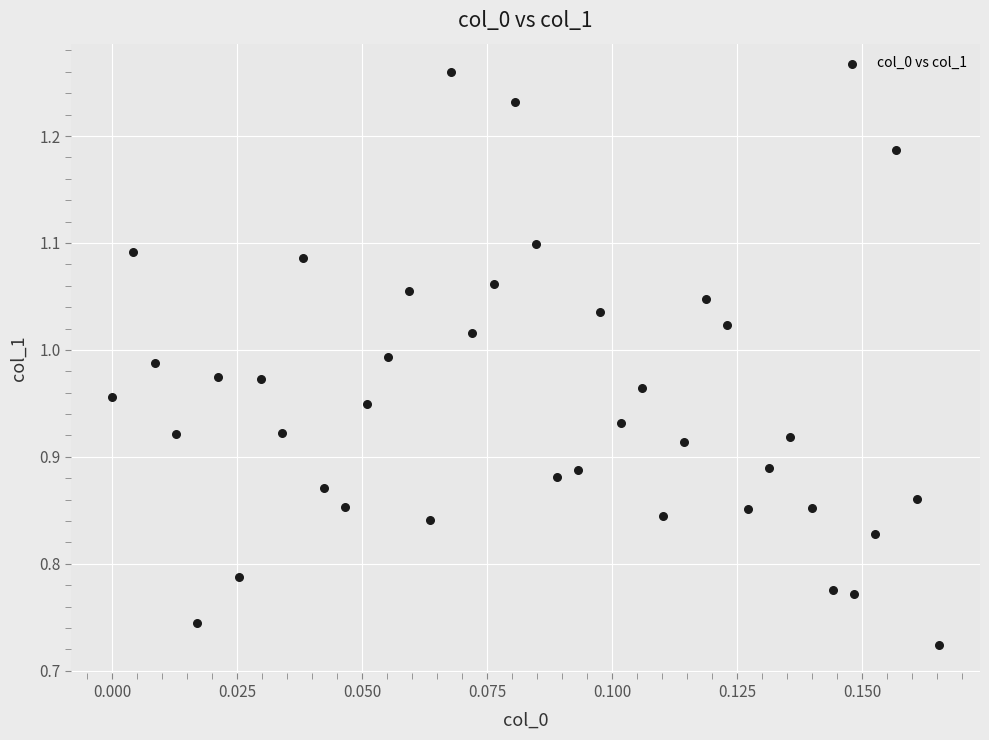

What is the range of Y values (max minus min)?

0.5